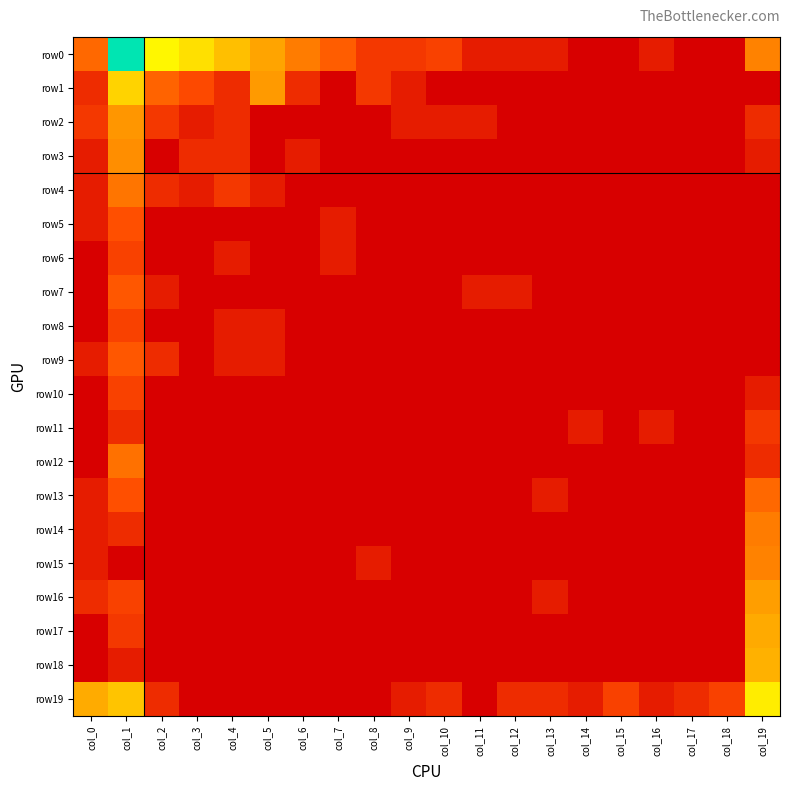

Reading left to right, extract all data points from this chart.

row0: col_0=2.4	col_1=7.5	col_2=5.4	col_3=4.9	col_4=4.1	col_5=3.5	col_6=2.8	col_7=2.2	col_8=1.4	col_9=1.4	col_10=1.6	col_11=0.7	col_12=0.7	col_13=0.7	col_14=0.0	col_15=0.0	col_16=0.7	col_17=0.0	col_18=0.0	col_19=2.9
row1: col_0=1.1	col_1=4.6	col_2=2.3	col_3=1.8	col_4=1.1	col_5=3.3	col_6=1.1	col_7=0.0	col_8=1.4	col_9=0.7	col_10=0.0	col_11=0.0	col_12=0.0	col_13=0.0	col_14=0.0	col_15=0.0	col_16=0.0	col_17=0.0	col_18=0.0	col_19=0.0
row2: col_0=1.4	col_1=3.3	col_2=1.4	col_3=0.7	col_4=1.1	col_5=0.0	col_6=0.0	col_7=0.0	col_8=0.0	col_9=0.7	col_10=0.7	col_11=0.7	col_12=0.0	col_13=0.0	col_14=0.0	col_15=0.0	col_16=0.0	col_17=0.0	col_18=0.0	col_19=1.1
row3: col_0=0.7	col_1=3.1	col_2=0.0	col_3=1.1	col_4=1.1	col_5=0.0	col_6=0.7	col_7=0.0	col_8=0.0	col_9=0.0	col_10=0.0	col_11=0.0	col_12=0.0	col_13=0.0	col_14=0.0	col_15=0.0	col_16=0.0	col_17=0.0	col_18=0.0	col_19=0.7
row4: col_0=0.7	col_1=2.6	col_2=1.1	col_3=0.7	col_4=1.4	col_5=0.7	col_6=0.0	col_7=0.0	col_8=0.0	col_9=0.0	col_10=0.0	col_11=0.0	col_12=0.0	col_13=0.0	col_14=0.0	col_15=0.0	col_16=0.0	col_17=0.0	col_18=0.0	col_19=0.0
row5: col_0=0.7	col_1=1.9	col_2=0.0	col_3=0.0	col_4=0.0	col_5=0.0	col_6=0.0	col_7=0.7	col_8=0.0	col_9=0.0	col_10=0.0	col_11=0.0	col_12=0.0	col_13=0.0	col_14=0.0	col_15=0.0	col_16=0.0	col_17=0.0	col_18=0.0	col_19=0.0
row6: col_0=0.0	col_1=1.6	col_2=0.0	col_3=0.0	col_4=0.7	col_5=0.0	col_6=0.0	col_7=0.7	col_8=0.0	col_9=0.0	col_10=0.0	col_11=0.0	col_12=0.0	col_13=0.0	col_14=0.0	col_15=0.0	col_16=0.0	col_17=0.0	col_18=0.0	col_19=0.0
row7: col_0=0.0	col_1=2.1	col_2=0.7	col_3=0.0	col_4=0.0	col_5=0.0	col_6=0.0	col_7=0.0	col_8=0.0	col_9=0.0	col_10=0.0	col_11=0.7	col_12=0.7	col_13=0.0	col_14=0.0	col_15=0.0	col_16=0.0	col_17=0.0	col_18=0.0	col_19=0.0
row8: col_0=0.0	col_1=1.6	col_2=0.0	col_3=0.0	col_4=0.7	col_5=0.7	col_6=0.0	col_7=0.0	col_8=0.0	col_9=0.0	col_10=0.0	col_11=0.0	col_12=0.0	col_13=0.0	col_14=0.0	col_15=0.0	col_16=0.0	col_17=0.0	col_18=0.0	col_19=0.0
row9: col_0=0.7	col_1=2.1	col_2=1.1	col_3=0.0	col_4=0.7	col_5=0.7	col_6=0.0	col_7=0.0	col_8=0.0	col_9=0.0	col_10=0.0	col_11=0.0	col_12=0.0	col_13=0.0	col_14=0.0	col_15=0.0	col_16=0.0	col_17=0.0	col_18=0.0	col_19=0.0
row10: col_0=0.0	col_1=1.6	col_2=0.0	col_3=0.0	col_4=0.0	col_5=0.0	col_6=0.0	col_7=0.0	col_8=0.0	col_9=0.0	col_10=0.0	col_11=0.0	col_12=0.0	col_13=0.0	col_14=0.0	col_15=0.0	col_16=0.0	col_17=0.0	col_18=0.0	col_19=0.7
row11: col_0=0.0	col_1=1.1	col_2=0.0	col_3=0.0	col_4=0.0	col_5=0.0	col_6=0.0	col_7=0.0	col_8=0.0	col_9=0.0	col_10=0.0	col_11=0.0	col_12=0.0	col_13=0.0	col_14=0.7	col_15=0.0	col_16=0.7	col_17=0.0	col_18=0.0	col_19=1.4
row12: col_0=0.0	col_1=2.6	col_2=0.0	col_3=0.0	col_4=0.0	col_5=0.0	col_6=0.0	col_7=0.0	col_8=0.0	col_9=0.0	col_10=0.0	col_11=0.0	col_12=0.0	col_13=0.0	col_14=0.0	col_15=0.0	col_16=0.0	col_17=0.0	col_18=0.0	col_19=1.1
row13: col_0=0.7	col_1=1.9	col_2=0.0	col_3=0.0	col_4=0.0	col_5=0.0	col_6=0.0	col_7=0.0	col_8=0.0	col_9=0.0	col_10=0.0	col_11=0.0	col_12=0.0	col_13=0.7	col_14=0.0	col_15=0.0	col_16=0.0	col_17=0.0	col_18=0.0	col_19=2.4
row14: col_0=0.7	col_1=1.1	col_2=0.0	col_3=0.0	col_4=0.0	col_5=0.0	col_6=0.0	col_7=0.0	col_8=0.0	col_9=0.0	col_10=0.0	col_11=0.0	col_12=0.0	col_13=0.0	col_14=0.0	col_15=0.0	col_16=0.0	col_17=0.0	col_18=0.0	col_19=2.8
row15: col_0=0.7	col_1=0.0	col_2=0.0	col_3=0.0	col_4=0.0	col_5=0.0	col_6=0.0	col_7=0.0	col_8=0.7	col_9=0.0	col_10=0.0	col_11=0.0	col_12=0.0	col_13=0.0	col_14=0.0	col_15=0.0	col_16=0.0	col_17=0.0	col_18=0.0	col_19=2.9
row16: col_0=1.1	col_1=1.6	col_2=0.0	col_3=0.0	col_4=0.0	col_5=0.0	col_6=0.0	col_7=0.0	col_8=0.0	col_9=0.0	col_10=0.0	col_11=0.0	col_12=0.0	col_13=0.7	col_14=0.0	col_15=0.0	col_16=0.0	col_17=0.0	col_18=0.0	col_19=3.4
row17: col_0=0.0	col_1=1.4	col_2=0.0	col_3=0.0	col_4=0.0	col_5=0.0	col_6=0.0	col_7=0.0	col_8=0.0	col_9=0.0	col_10=0.0	col_11=0.0	col_12=0.0	col_13=0.0	col_14=0.0	col_15=0.0	col_16=0.0	col_17=0.0	col_18=0.0	col_19=3.6
row18: col_0=0.0	col_1=0.7	col_2=0.0	col_3=0.0	col_4=0.0	col_5=0.0	col_6=0.0	col_7=0.0	col_8=0.0	col_9=0.0	col_10=0.0	col_11=0.0	col_12=0.0	col_13=0.0	col_14=0.0	col_15=0.0	col_16=0.0	col_17=0.0	col_18=0.0	col_19=3.7
row19: col_0=3.6	col_1=4.2	col_2=1.1	col_3=0.0	col_4=0.0	col_5=0.0	col_6=0.0	col_7=0.0	col_8=0.0	col_9=0.7	col_10=1.1	col_11=0.0	col_12=1.1	col_13=1.1	col_14=0.7	col_15=1.6	col_16=0.7	col_17=1.1	col_18=1.6	col_19=5.2